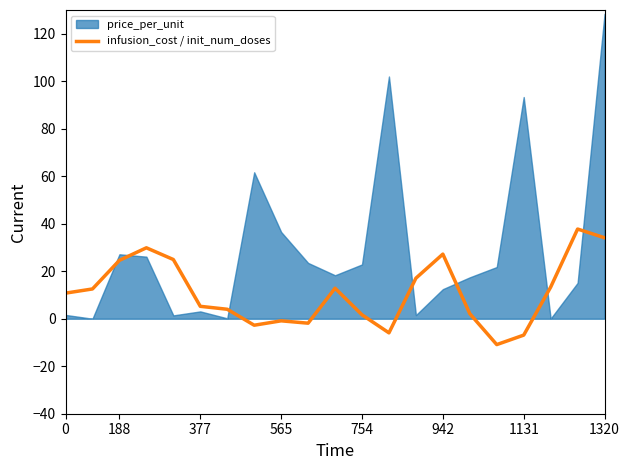

The infusion_cost / init_num_doses series shows 10.8 at 0. True or false?

True